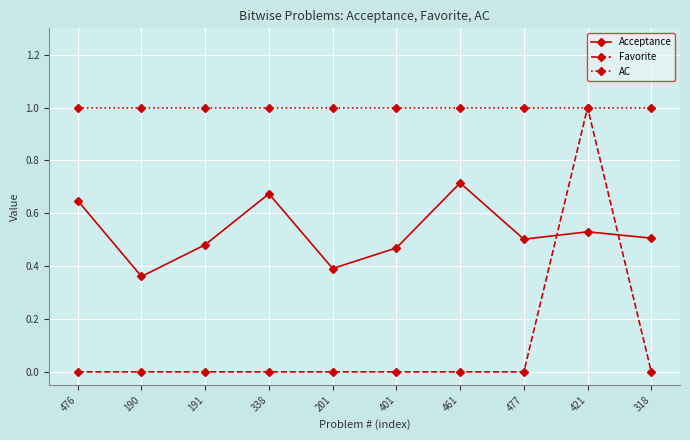

What is the maximum value shown in the chart?

1.0